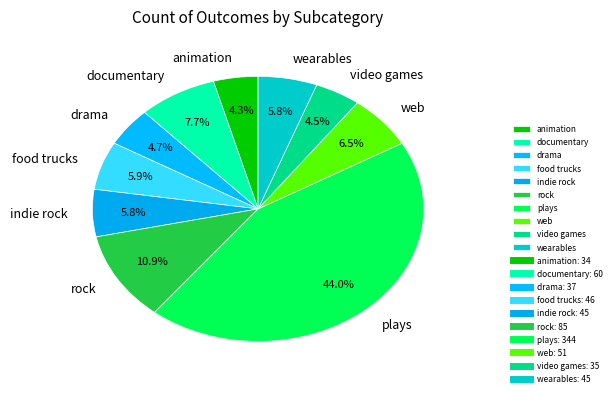

What percentage is NOT represented by indie rock?

94.2%